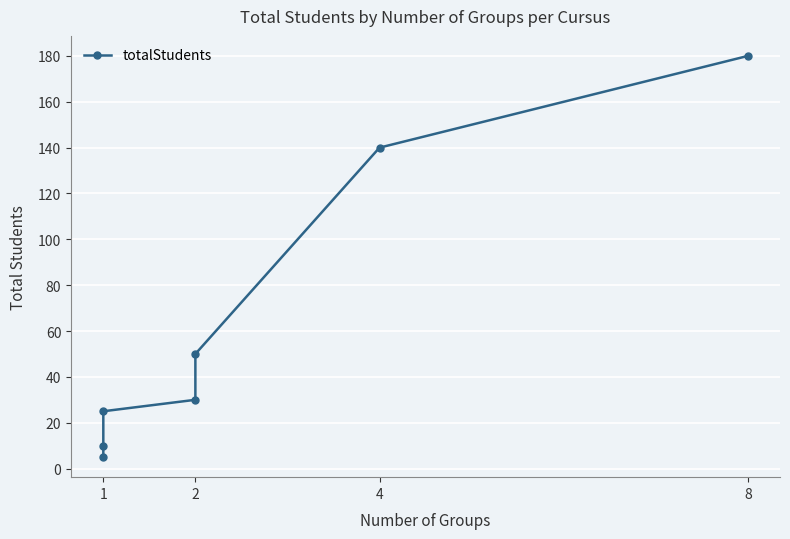

What is the maximum value shown in the chart?

180